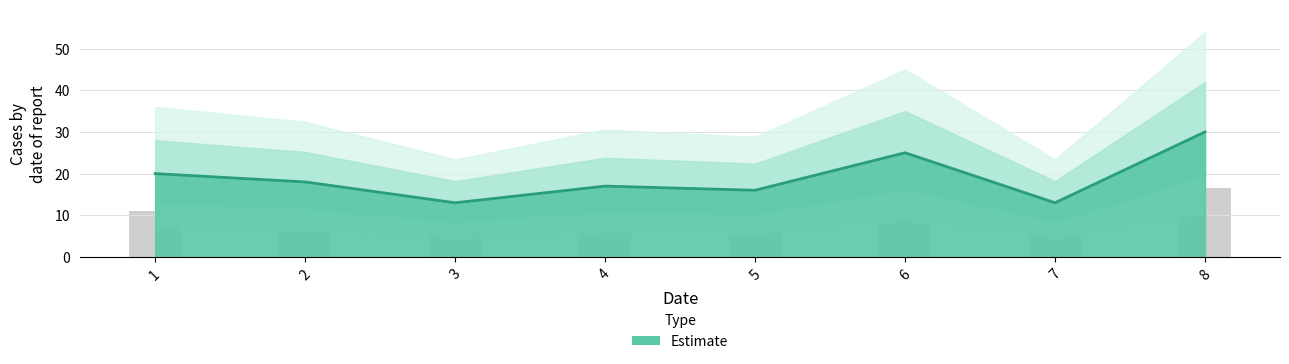

The chart shows a value of 13 at 3. True or false?

True